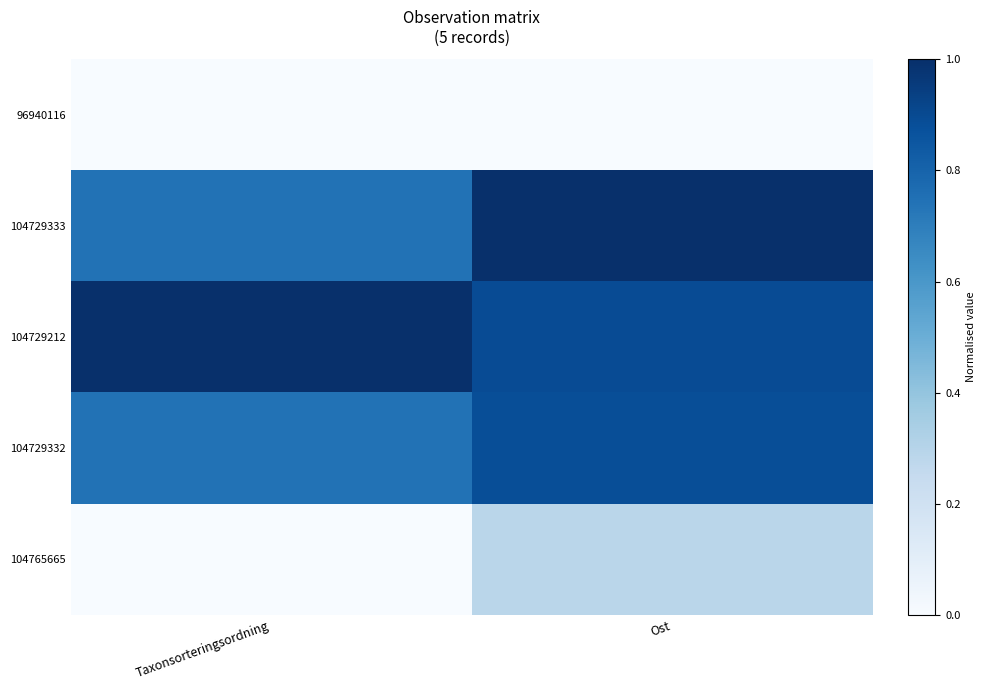

List the series in order of their peak value, lowest first.

96940116, 104765665, 104729332, 104729333, 104729212